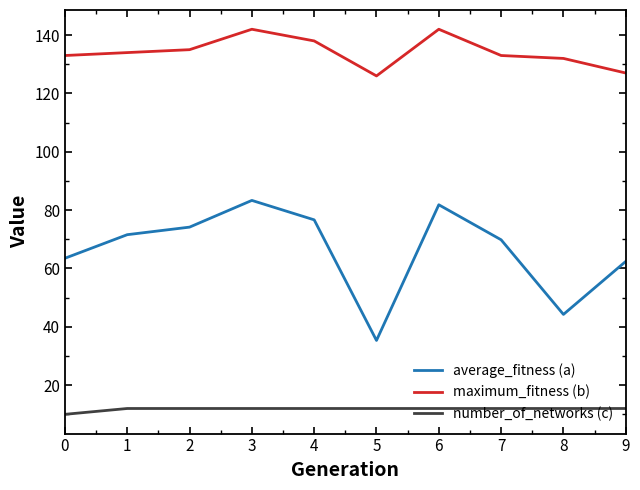

Which series has the widest spread of values?

average_fitness (a)